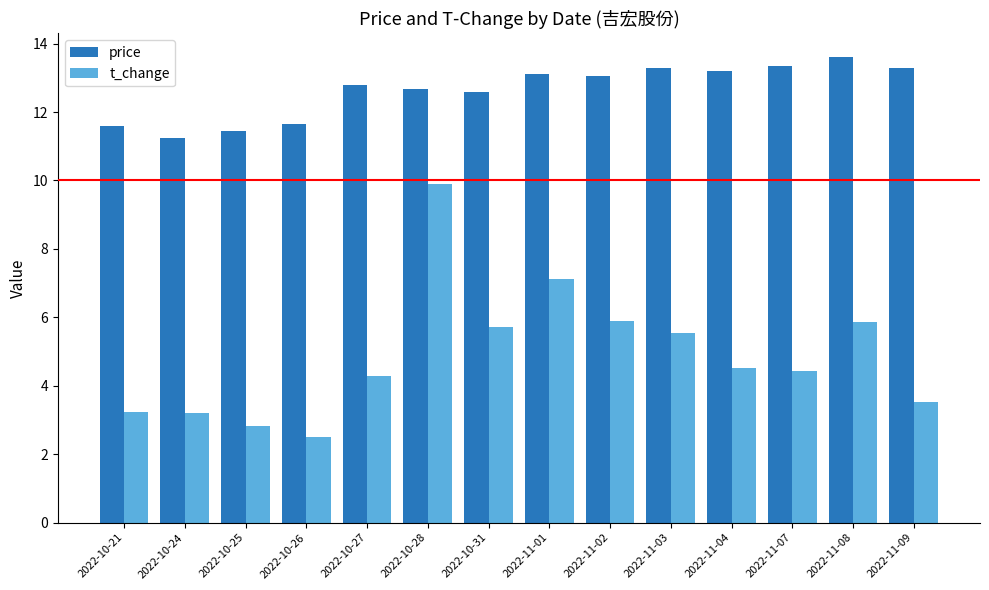

List the series in order of their peak value, highest first.

price, t_change